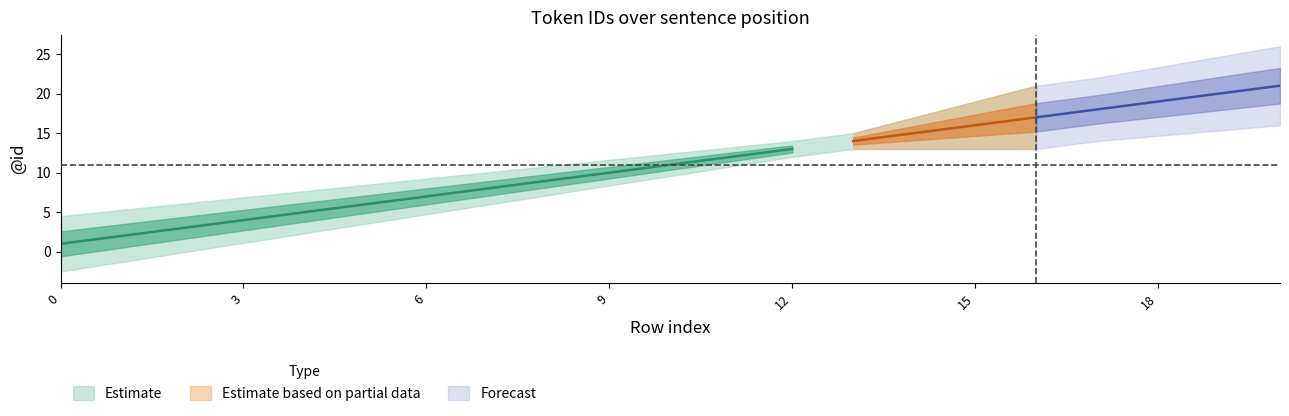

Which series has the largest total across all categories?

Estimate